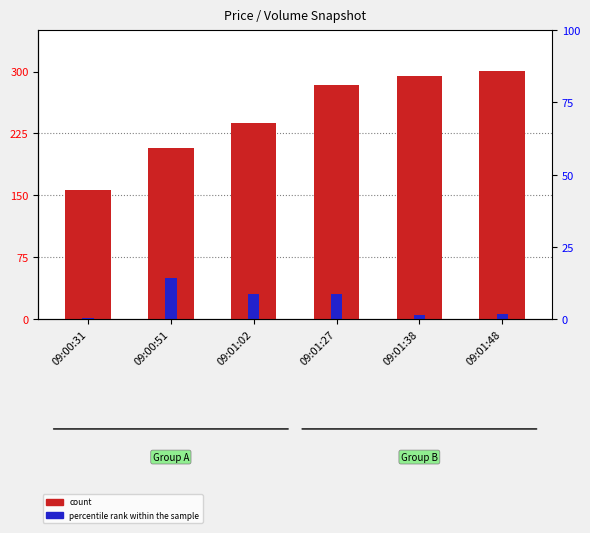

Which series has the largest total across all categories?

count